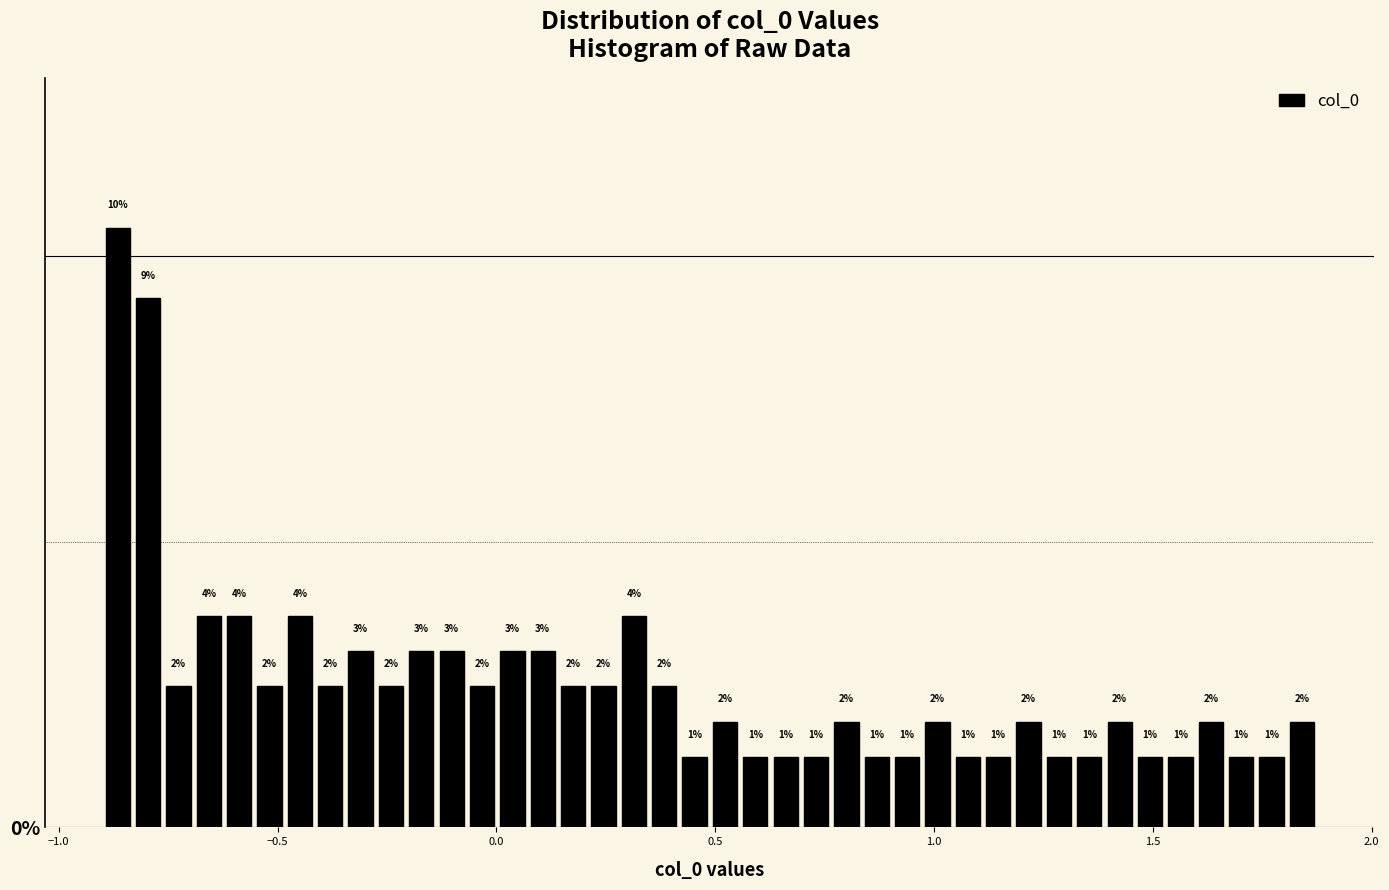

Around what value on the x-axis is the tallest bar? Give the approximate position of its centre, as read against the axis.

-0.85